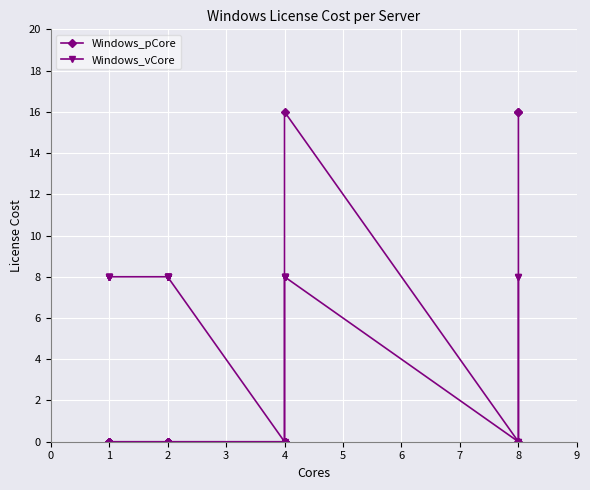

What are all the series names shown in the legend?

Windows_pCore, Windows_vCore